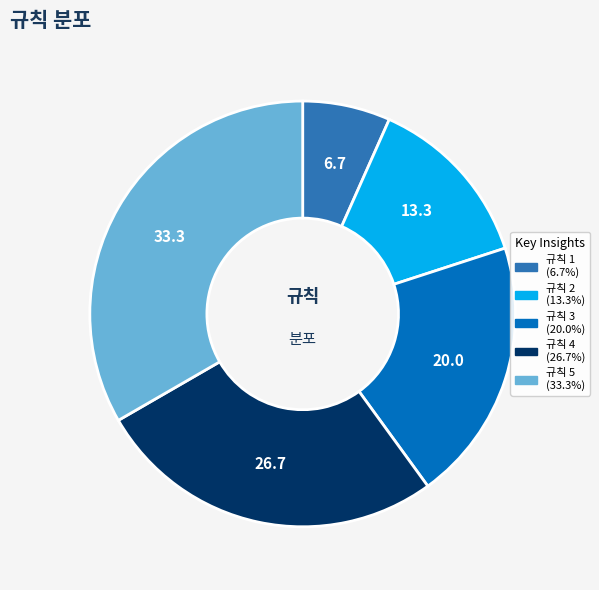

Is there a majority slice in this chart?

No